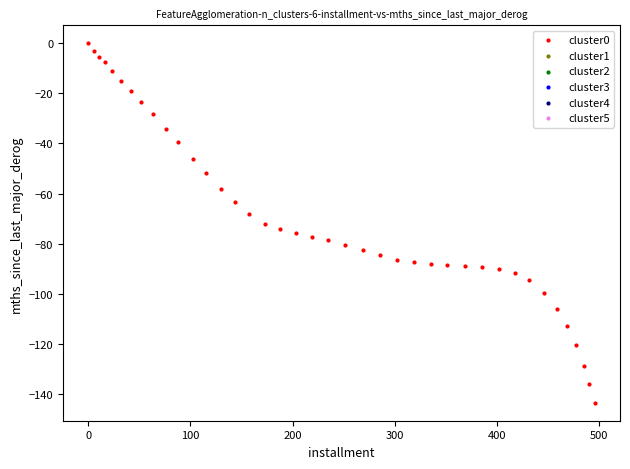

What is the range of Y values (max minus min)?

143.5